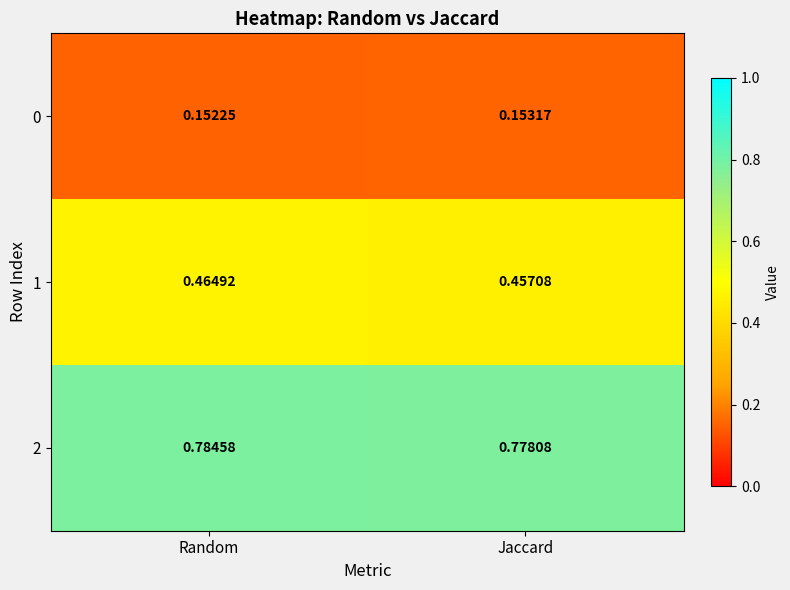

Which category has the highest value in the 1 series?

Random